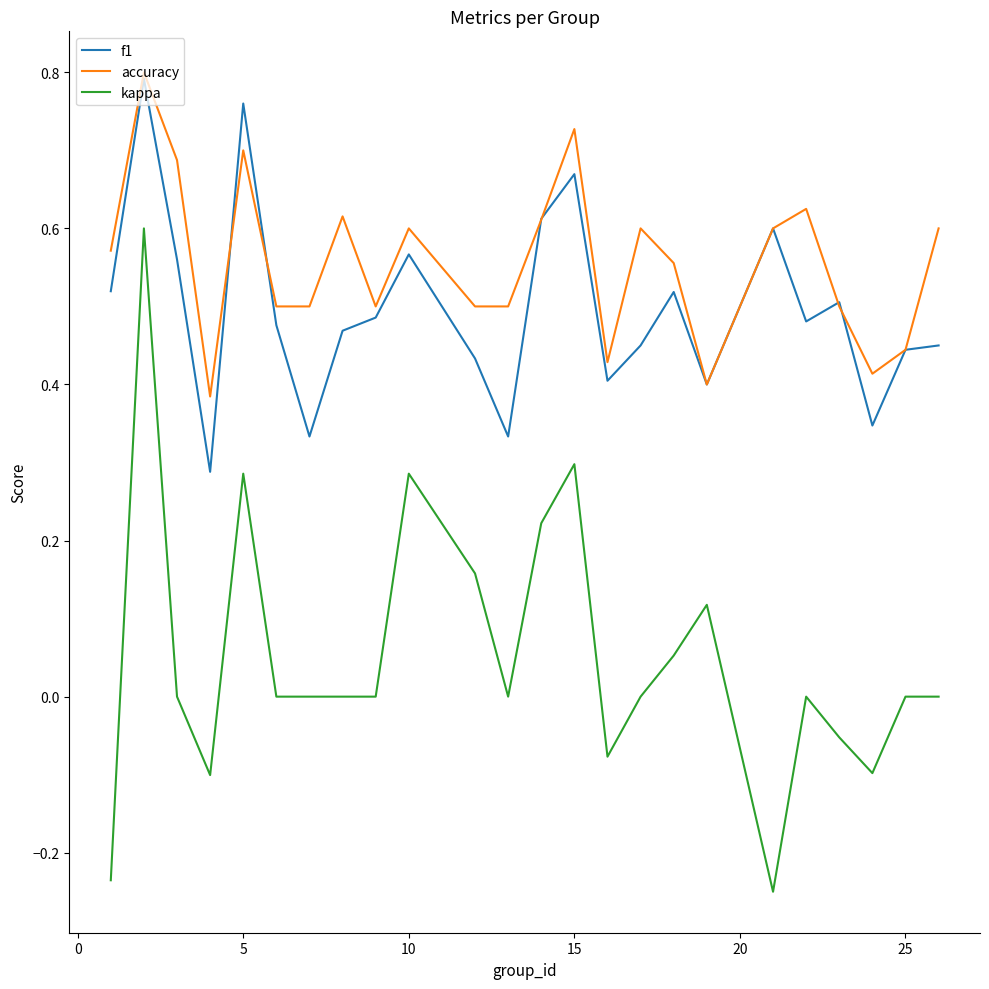

True or false: accuracy and kappa cross at least once.

False